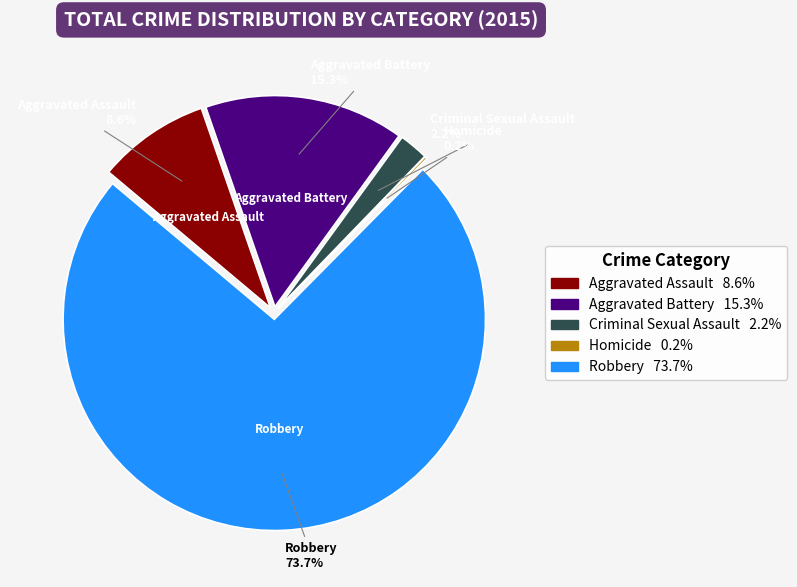

To the nearest percent, what is the difference between the Aggravated Battery and Criminal Sexual Assault slice percentages?

13%